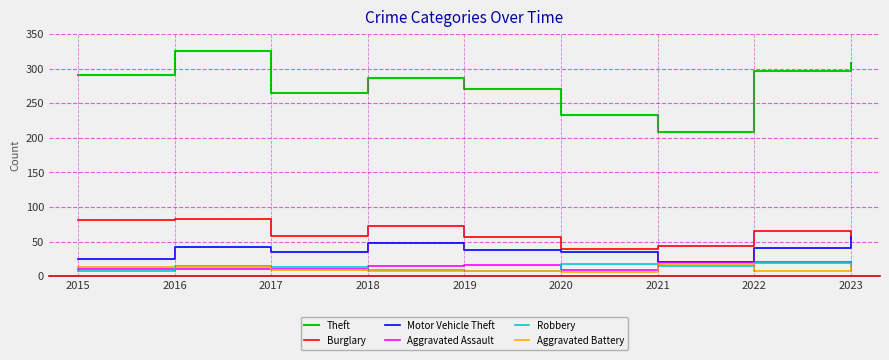

The Aggravated Battery series shows 30 at 2021. True or false?

False